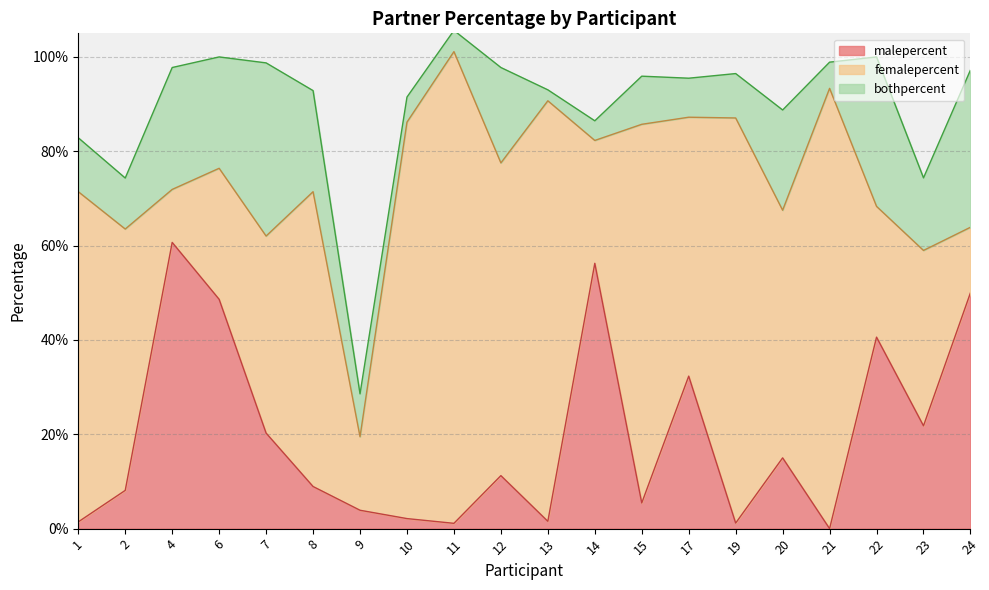

How many intersections are there between bothpercent and femalepercent?

5